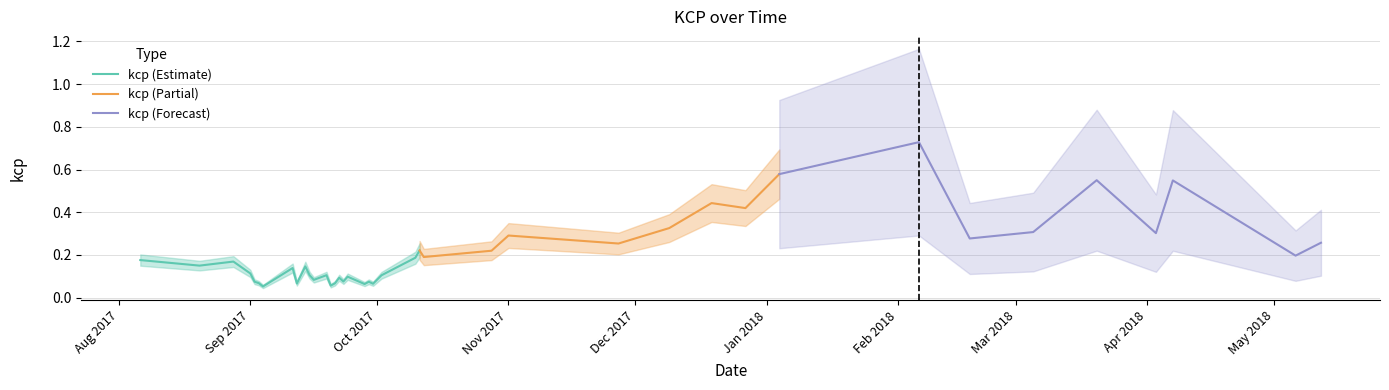

Between 2017-10-10 and 2017-12-19, which is larger?

2017-12-19